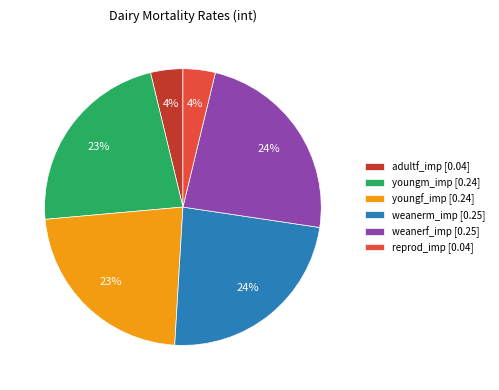

Which has a higher value, youngm_imp [0.24] or weanerf_imp [0.25]?

weanerf_imp [0.25]